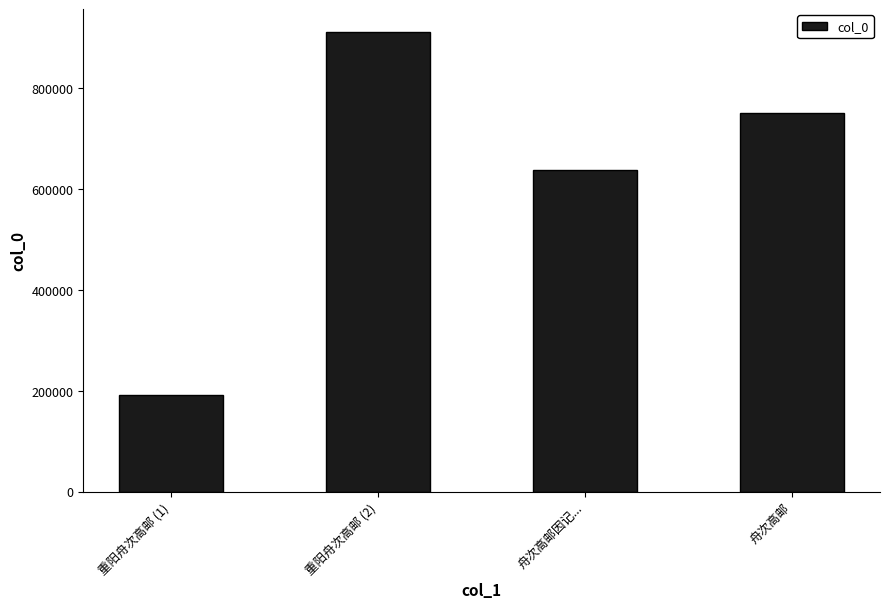

Are the bars horizontal?

No